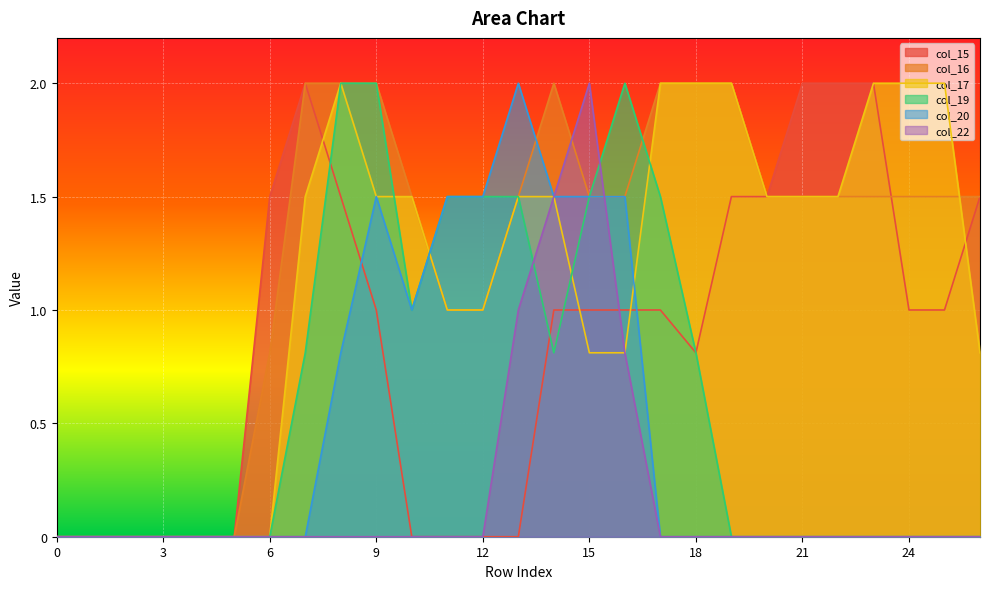

Is it true that col_17 equals 1.5 at 21?

True